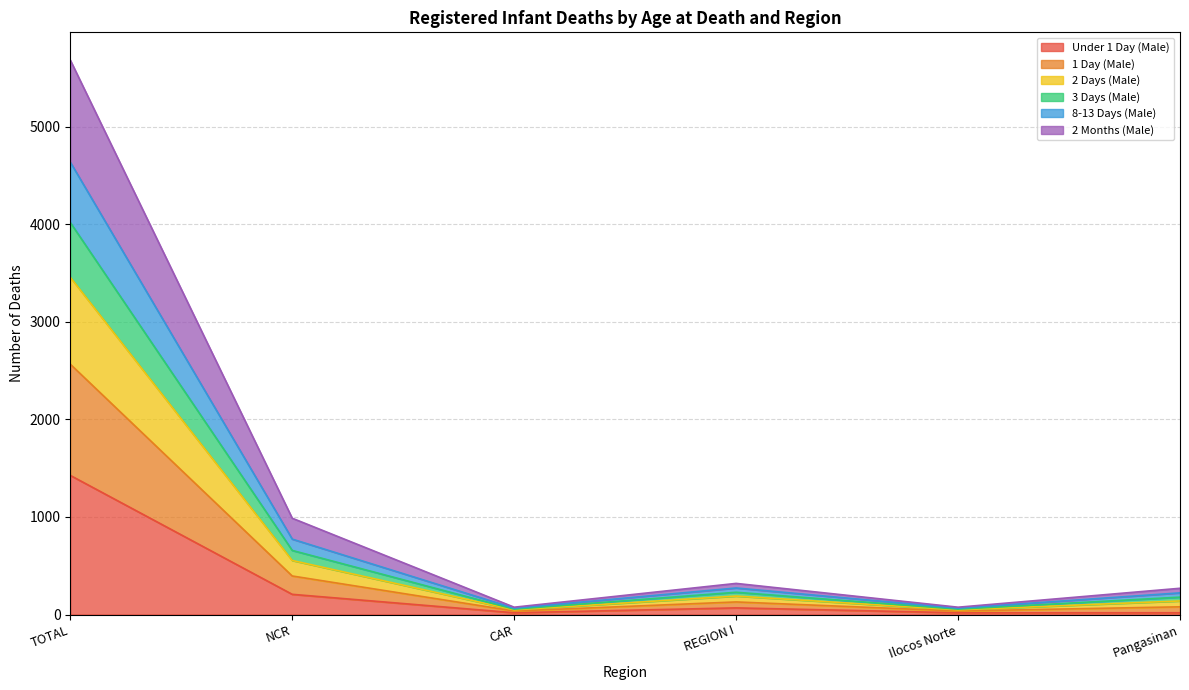

True or false: 3 Days (Male) and 8-13 Days (Male) cross at least once.

False